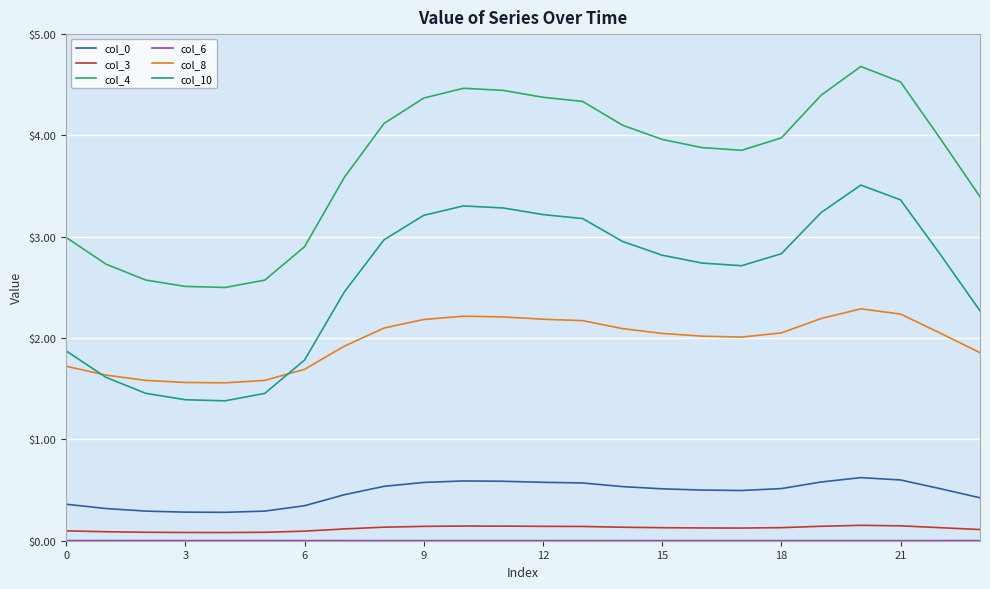

What is the lowest value of the col_0 series?

0.3